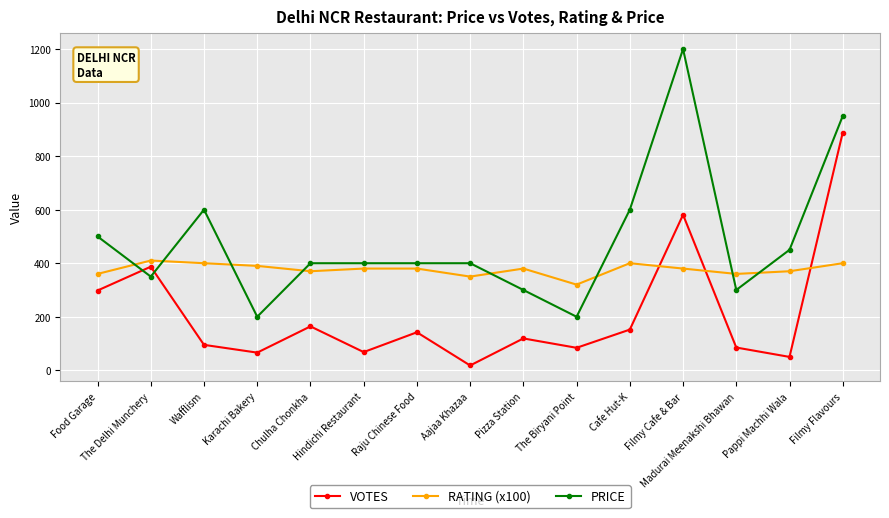

What is the difference between the second highest and second lowest values in the RATING (x100) series?

50.0